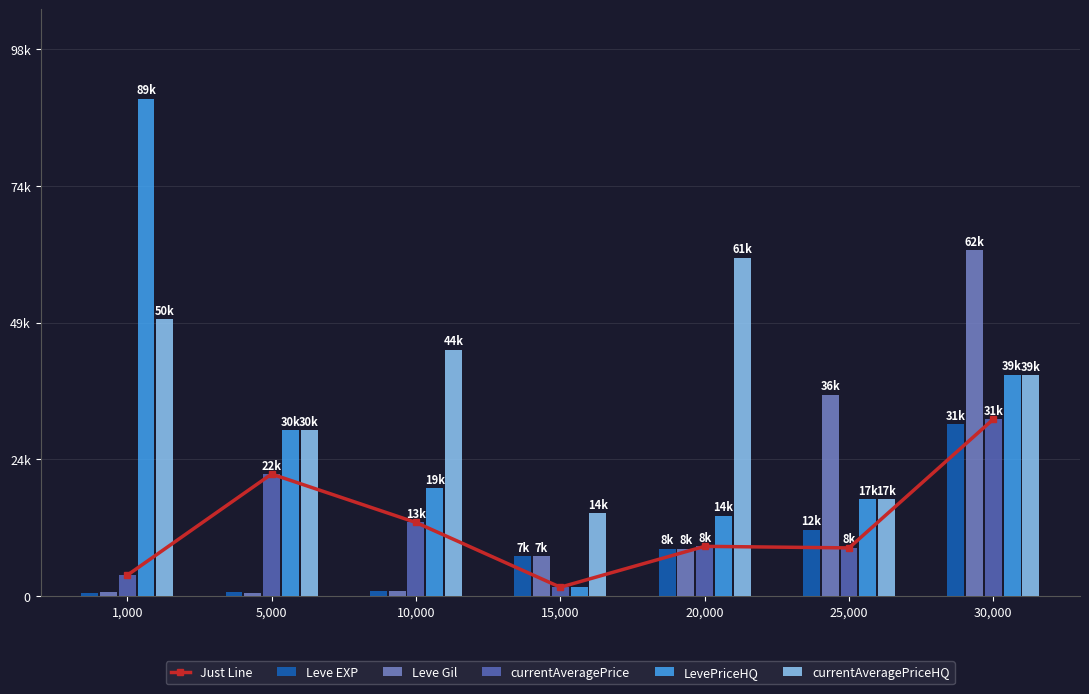

What is the difference between the LevePriceHQ values at 25,000 and 20,000?

3004